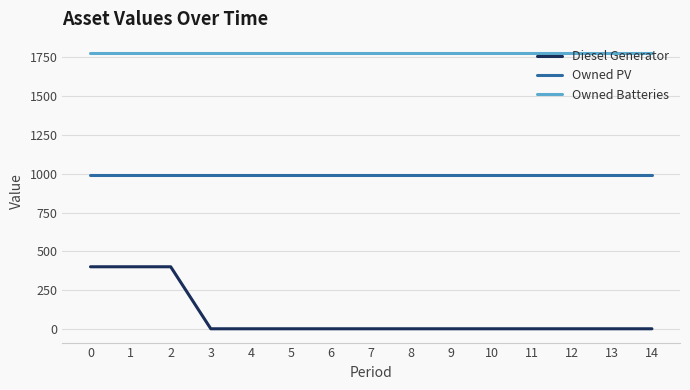

The Owned Batteries series shows 1781 at 3. True or false?

True